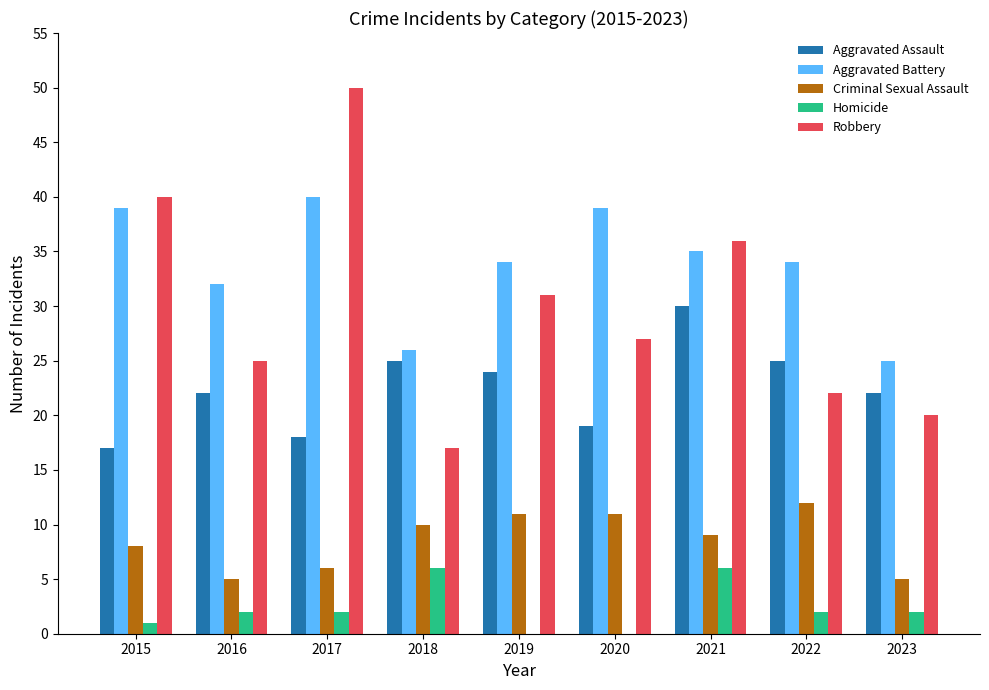

Is it true that Homicide equals 2 at 2022?

True